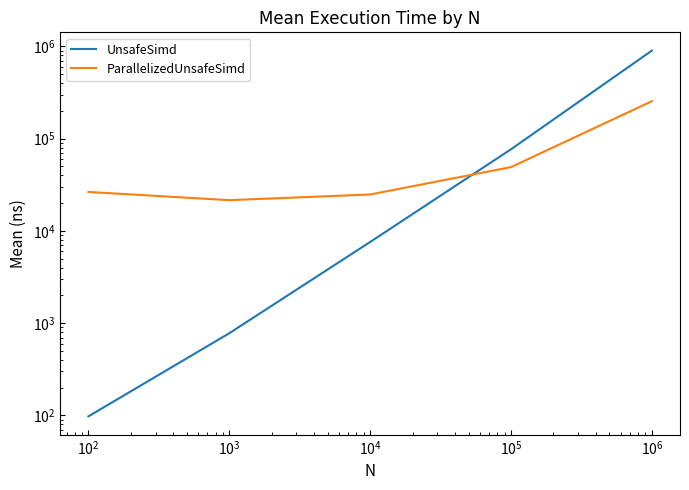

What is the value of the ParallelizedUnsafeSimd point at the 3rd from the left?

24853.7